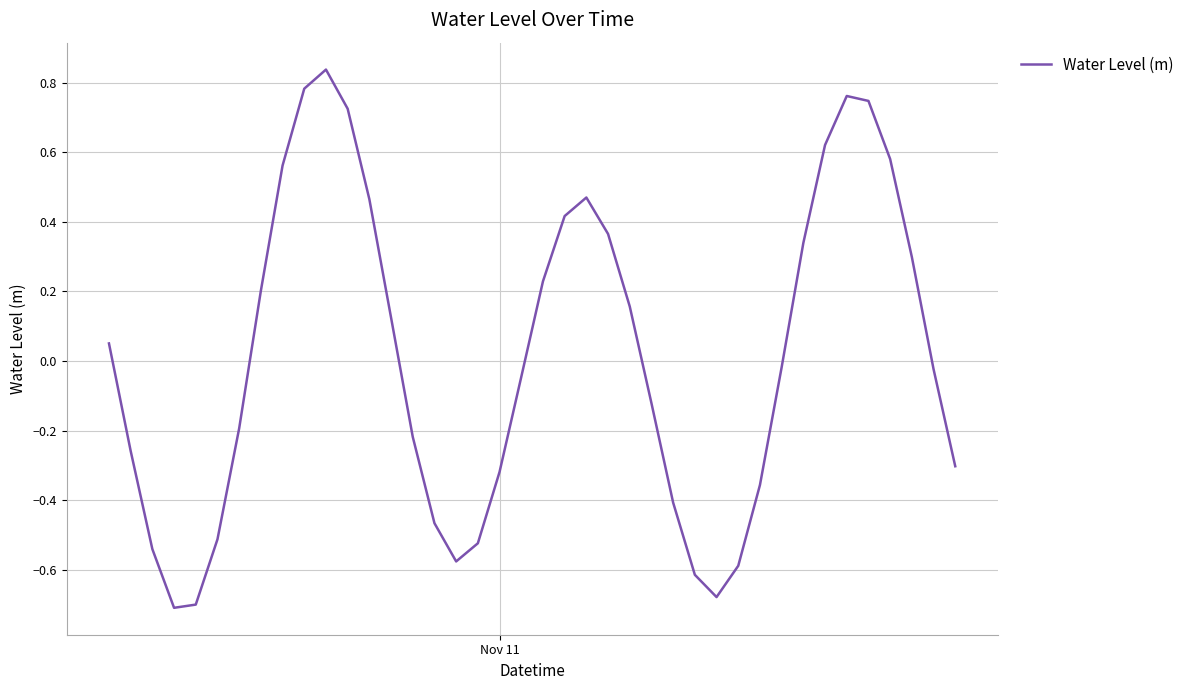

What is the difference between the maximum and minimum values?

1.5